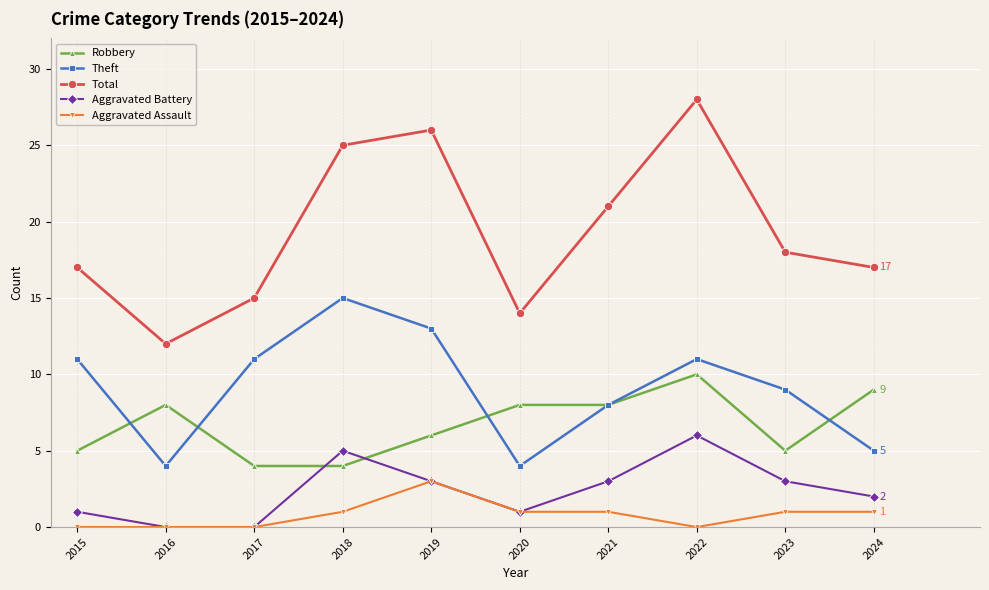

Which series has the largest total across all categories?

Total